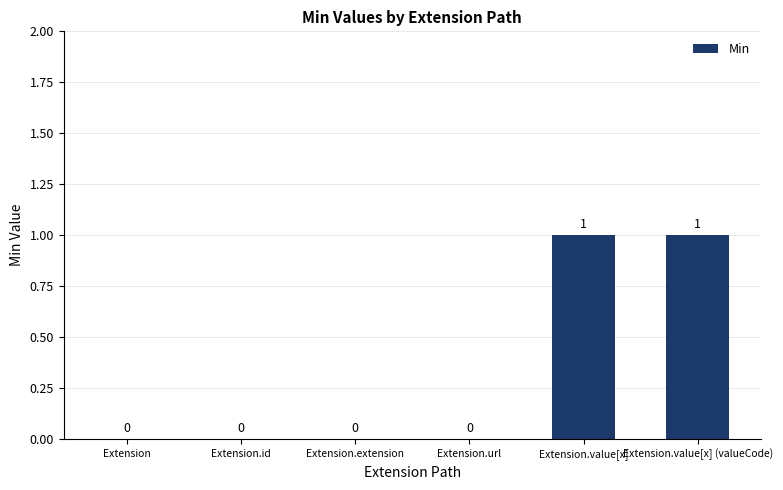

How many values are between 0 and 1?

6